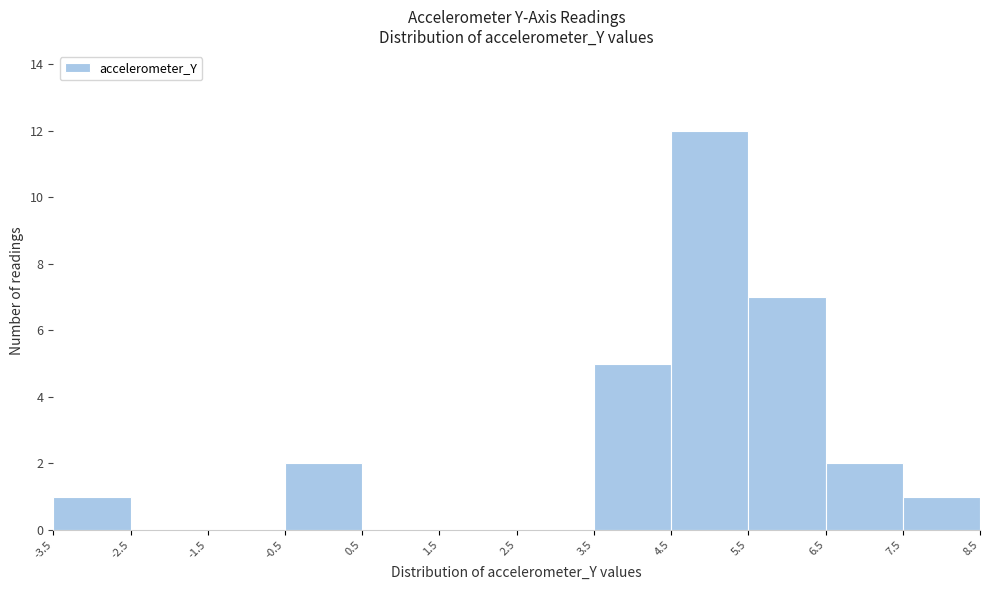

Over which range of the x-axis is the bar tallest?

4.5 to 5.5